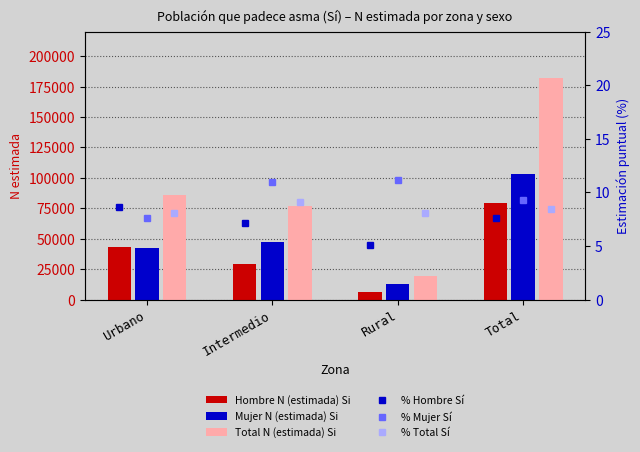

At how many categories does at least one series exceed 76966?

3